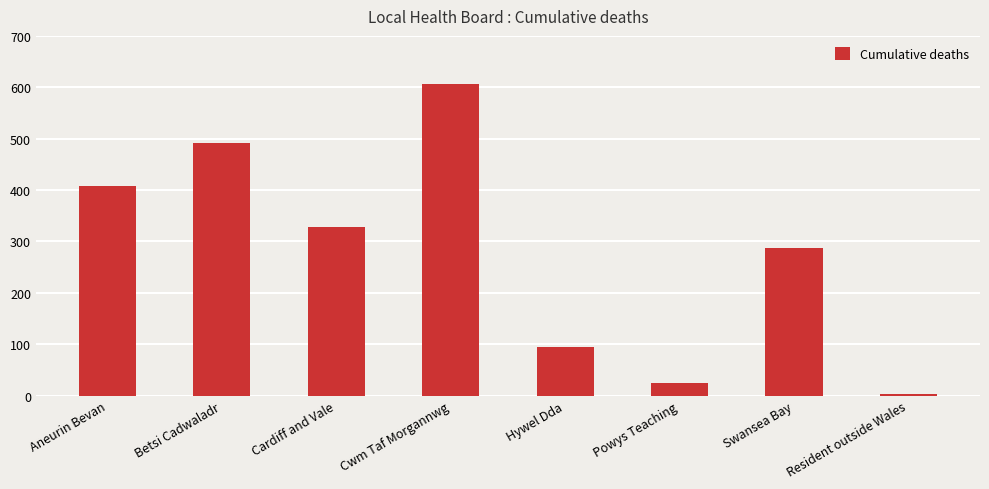

At which label is the value closest to 305?

Swansea Bay